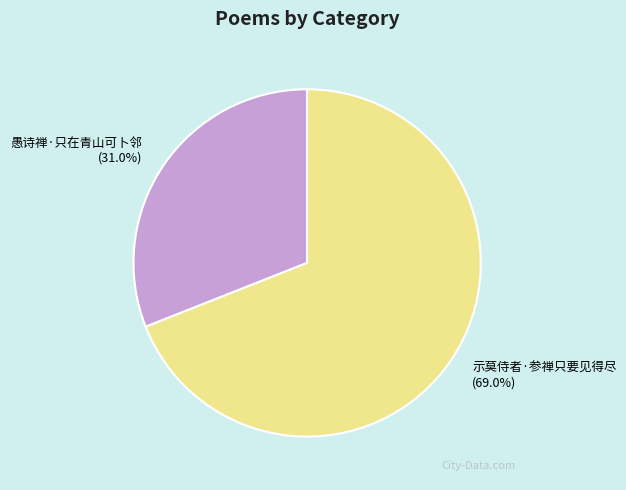

To the nearest percent, what is the difference between the largest and smallest slice percentages?

38%